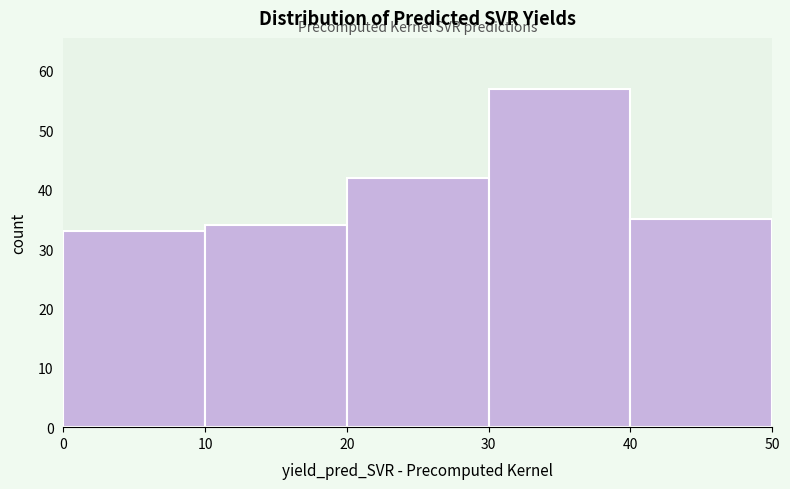

Reading left to right, transcribe this chart: for each bar, give the range it covers on the x-axis and its height. The values are not printed on the chart, so give them approximately, as read against the axis.

0 to 10: 33
10 to 20: 34
20 to 30: 42
30 to 40: 57
40 to 50: 35